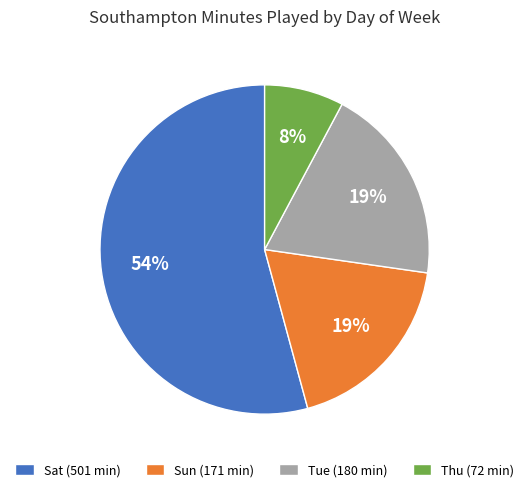

Is there any slice that represents more than half of the pie?

Yes